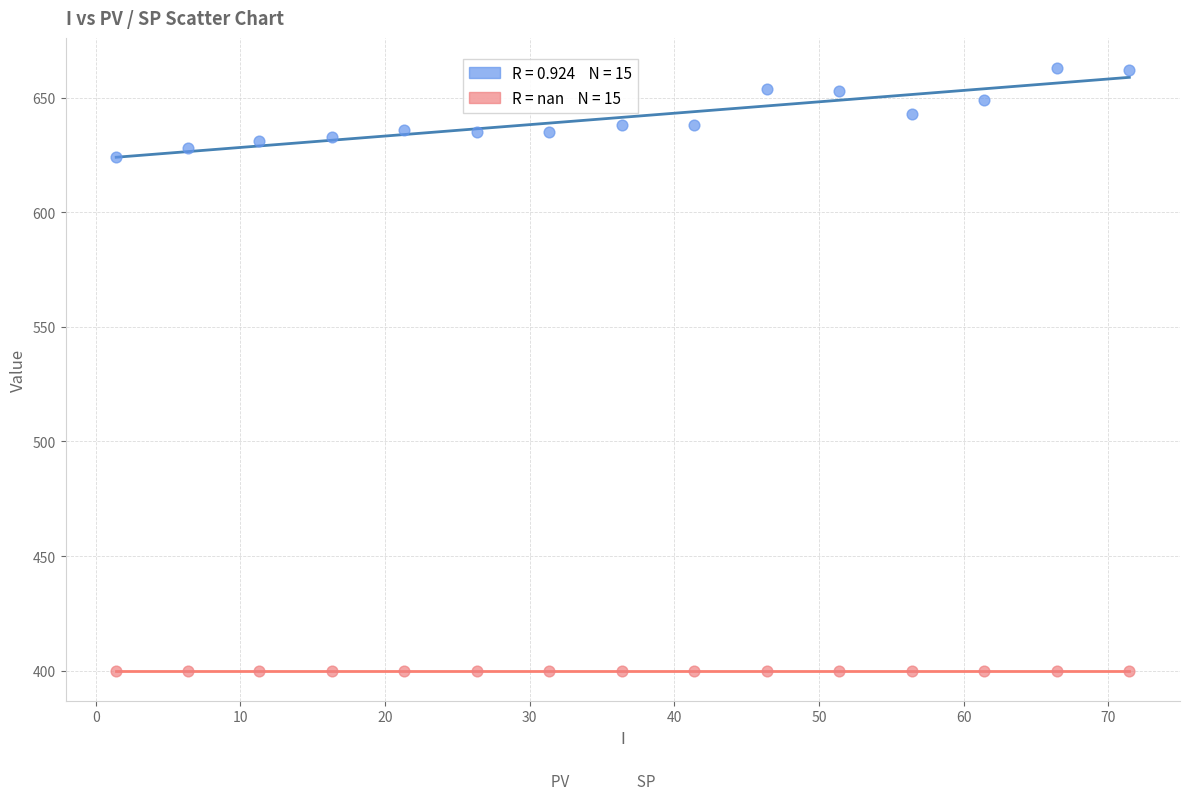

Across all series, what Y value is closest to 531?

624